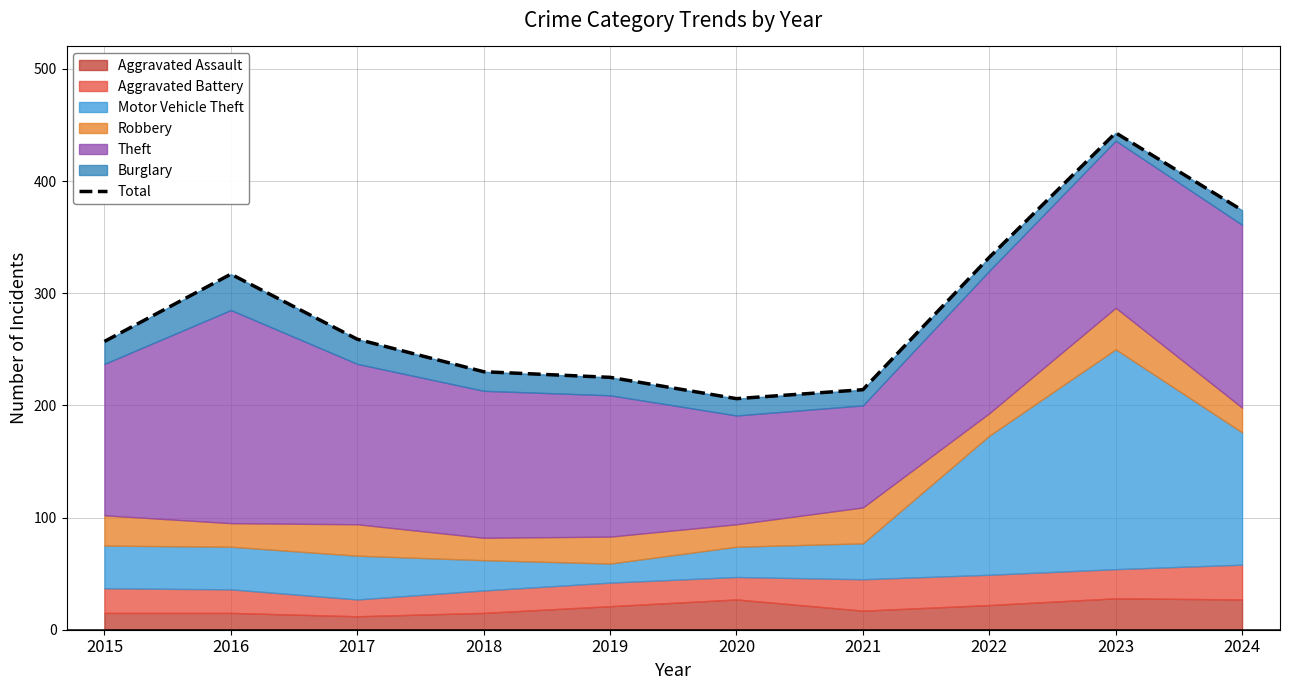

What is the sum of all values?

2857